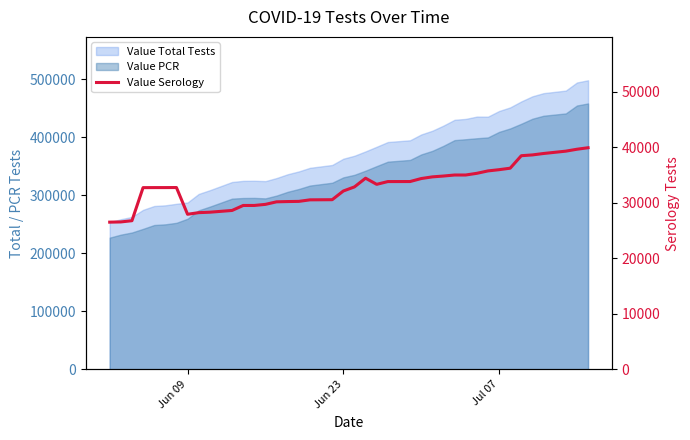

How many lines are shown in the chart?

1